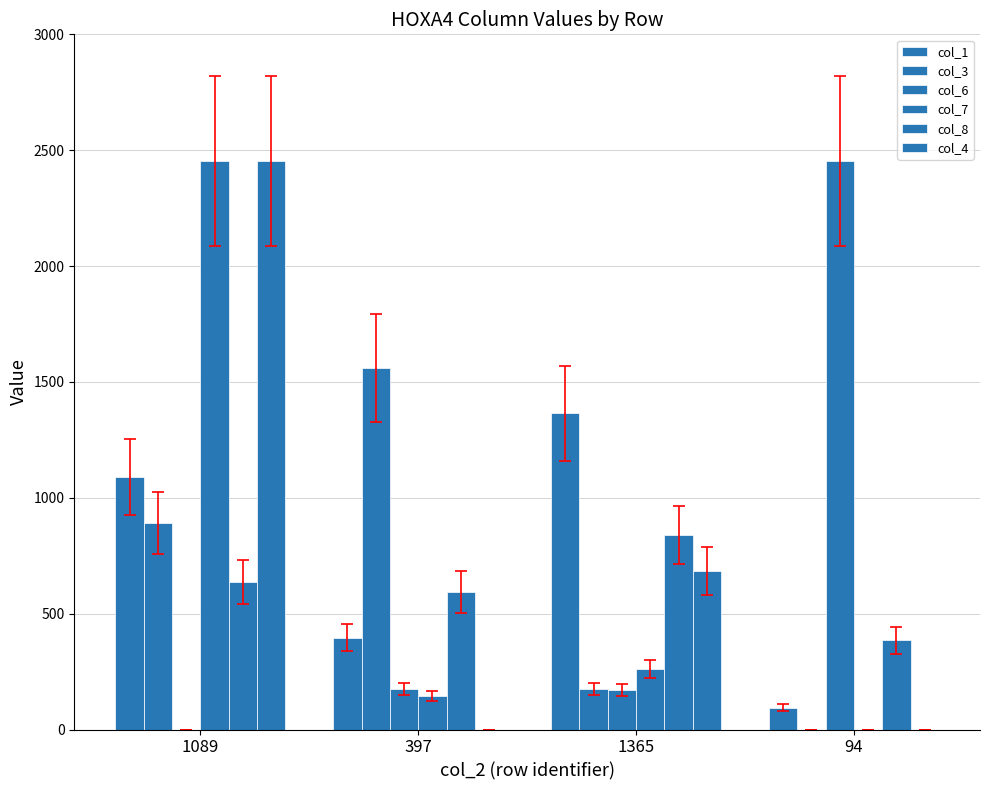

At which category does the chart reach its peak across all series?

94